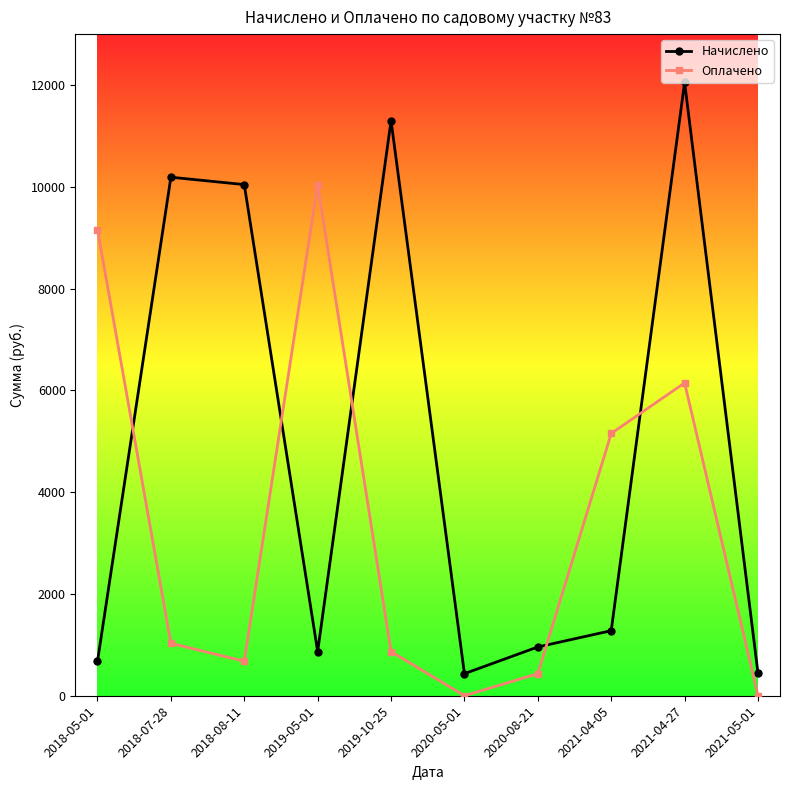

What position from the left is 2018-05-01?

1